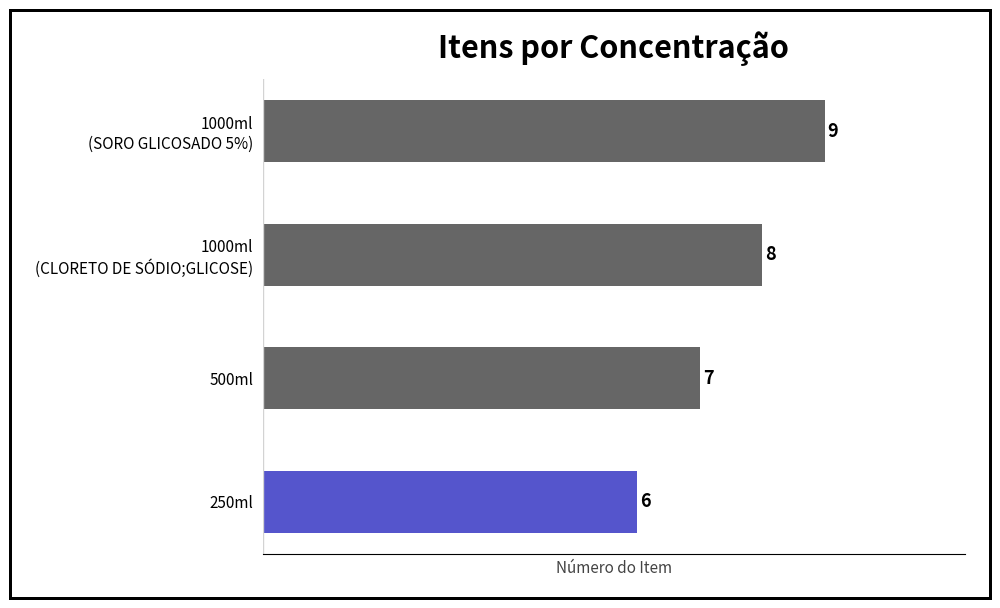

The value at 500ml is 7. True or false?

True